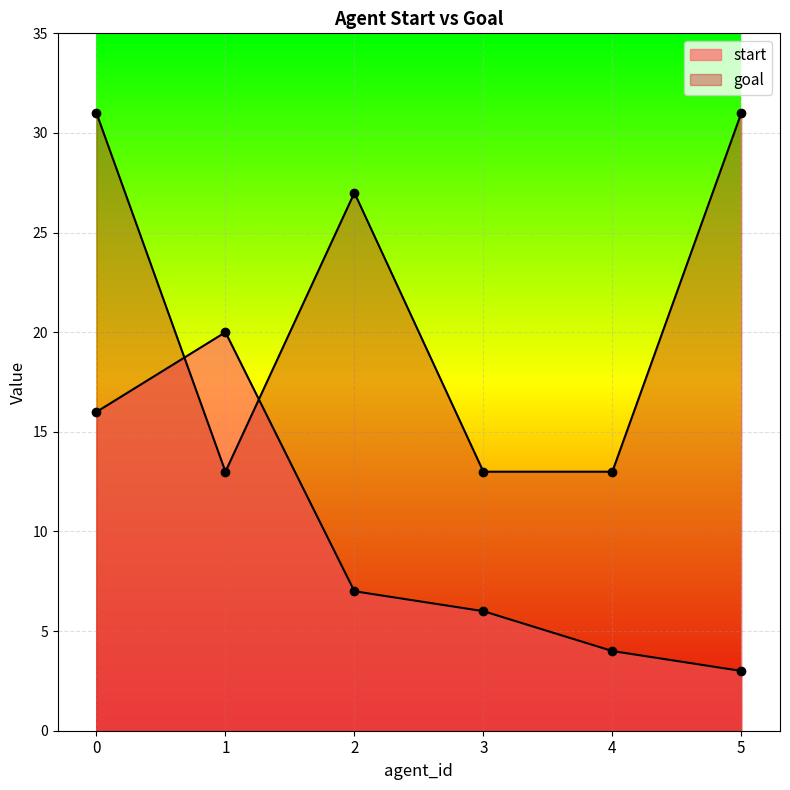

The goal series shows 13 at 3. True or false?

True